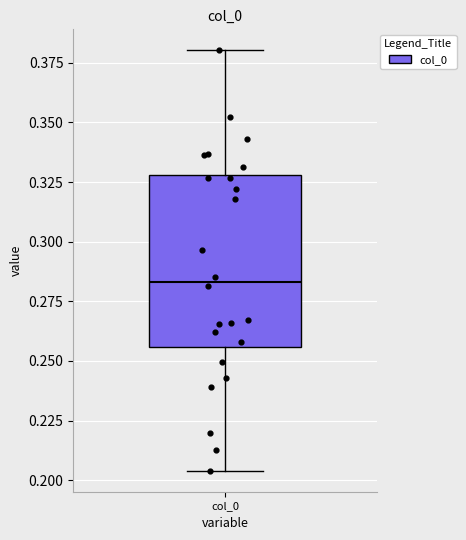

Transcribe this box plot: give where the median line is, the range the box spans, and where the two whiskers end, as read against the y-axis. The values are not printed on the chart, so give them approximately, as read against the axis.

median 0.285, box 0.255 to 0.330, whiskers 0.205 to 0.380